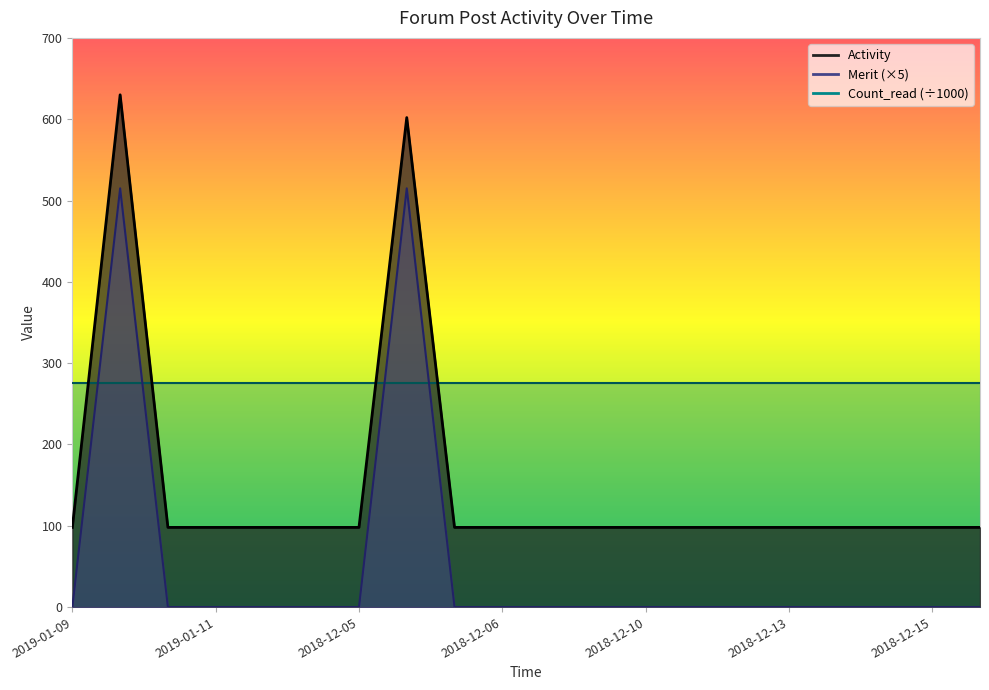

The value of Merit at 2019-01-09 is 823. True or false?

False